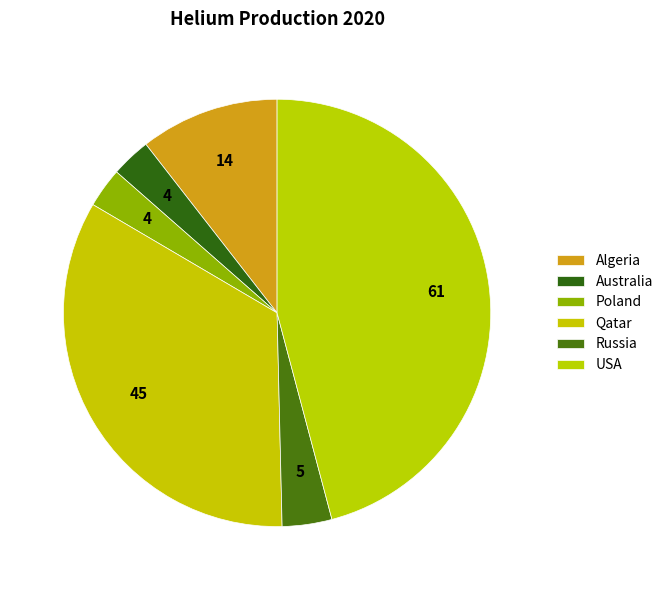

To the nearest percent, what is the difference between the Algeria and Poland slice percentages?

8%